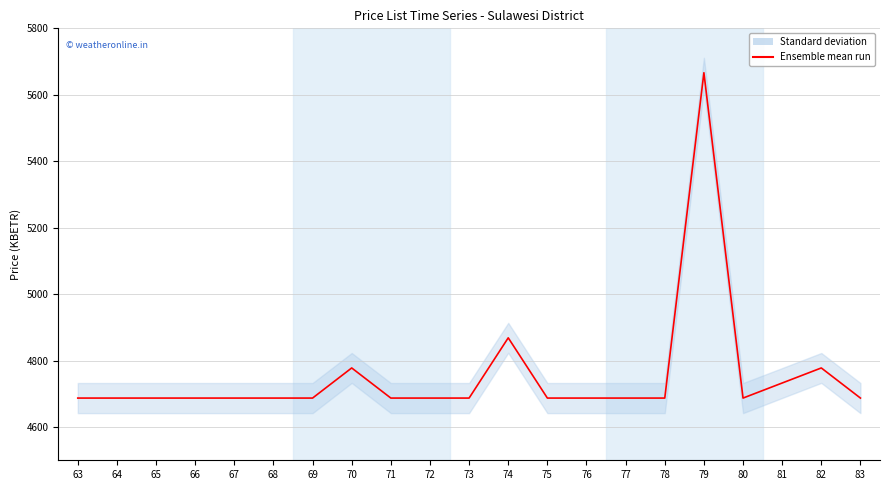

Where is the first local maximum?

70